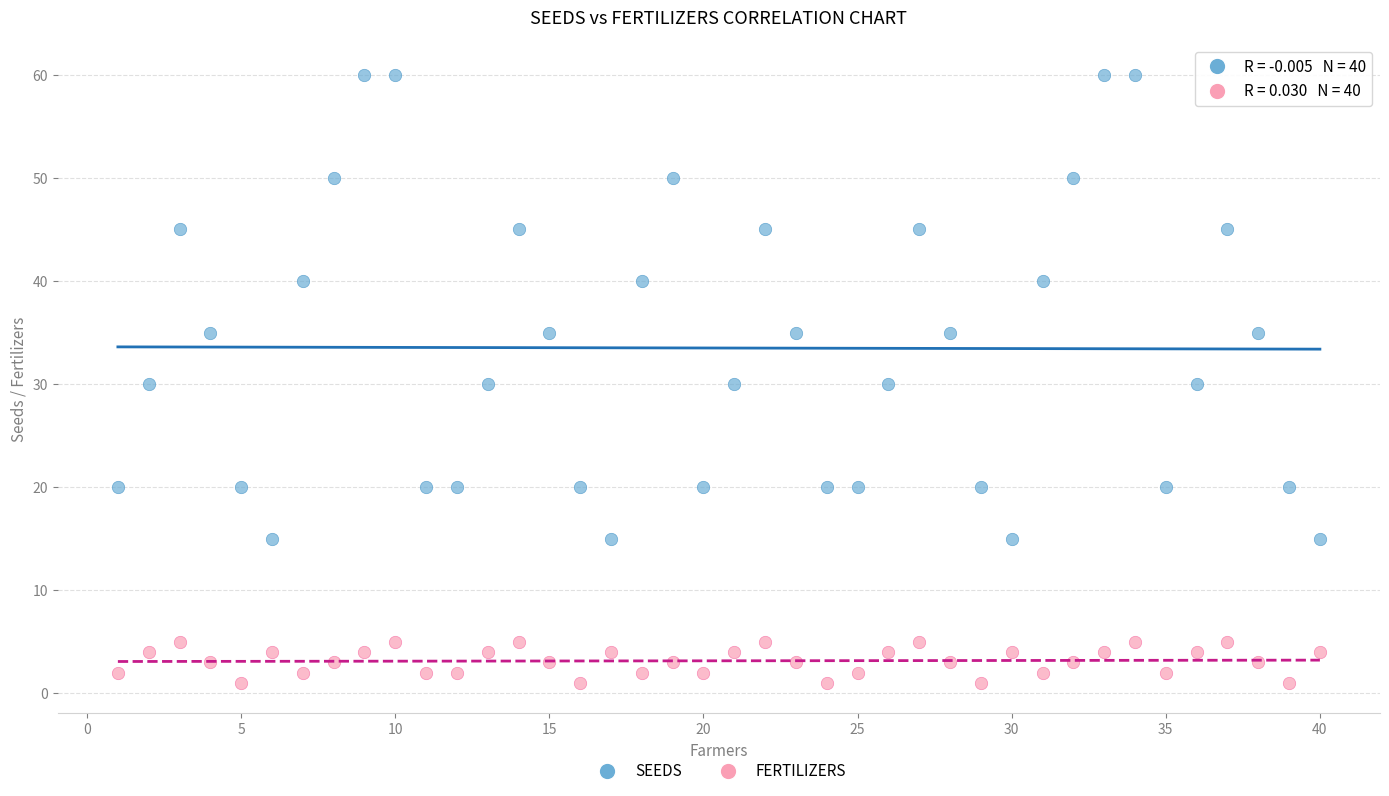

Which series contains the highest Y value?

SEEDS